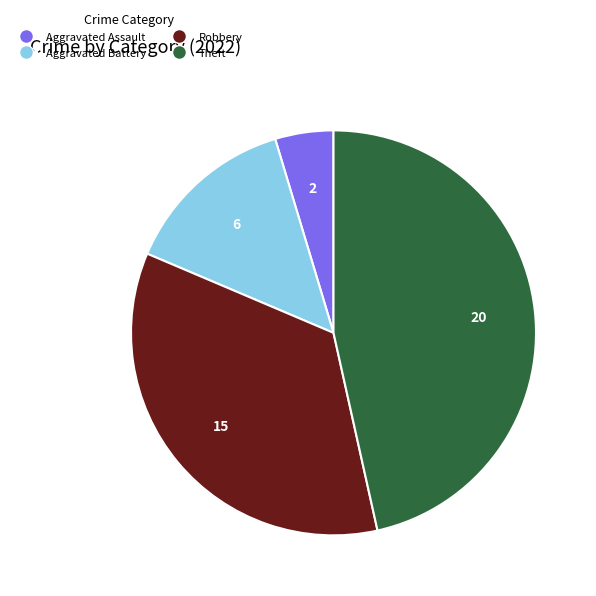

Is there a majority slice in this chart?

No